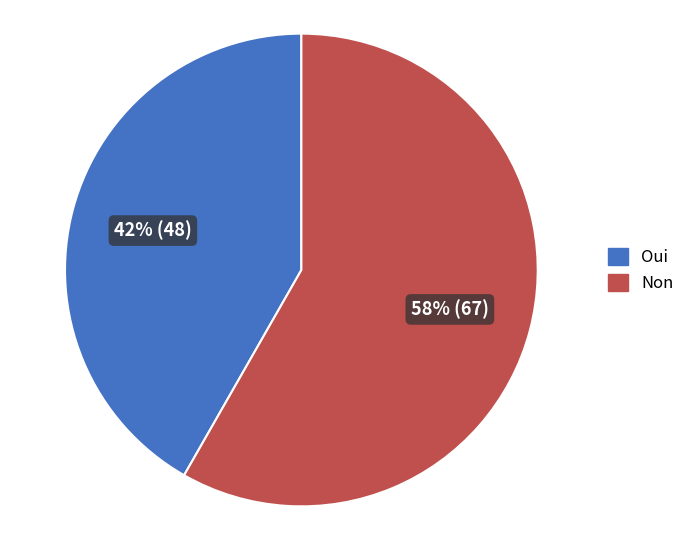

True or false: Oui accounts for 42% of the total.

True